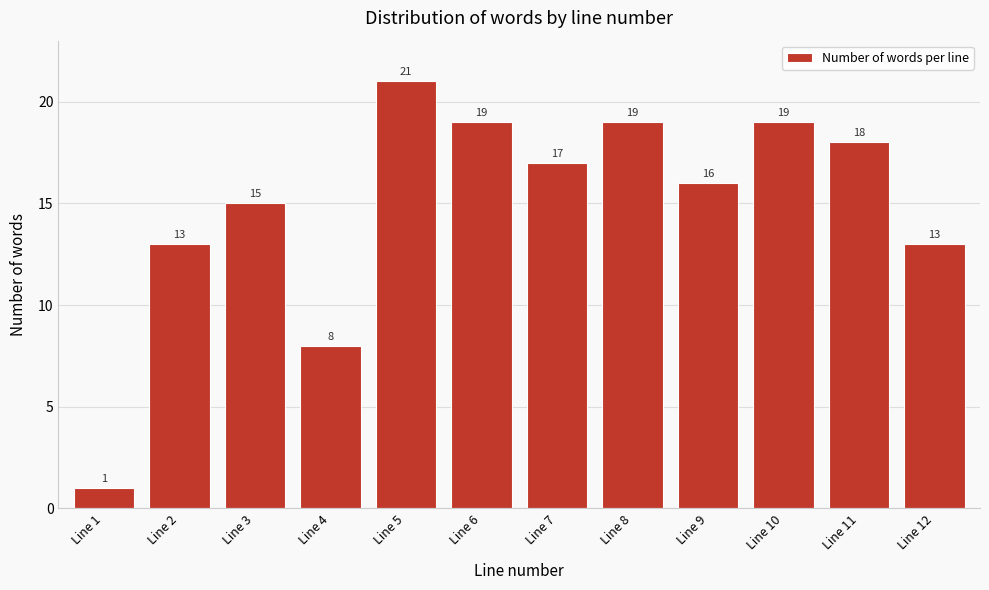

Reading left to right, transcribe all the data shown in this chart.

1	13	15	8	21	19	17	19	16	19	18	13